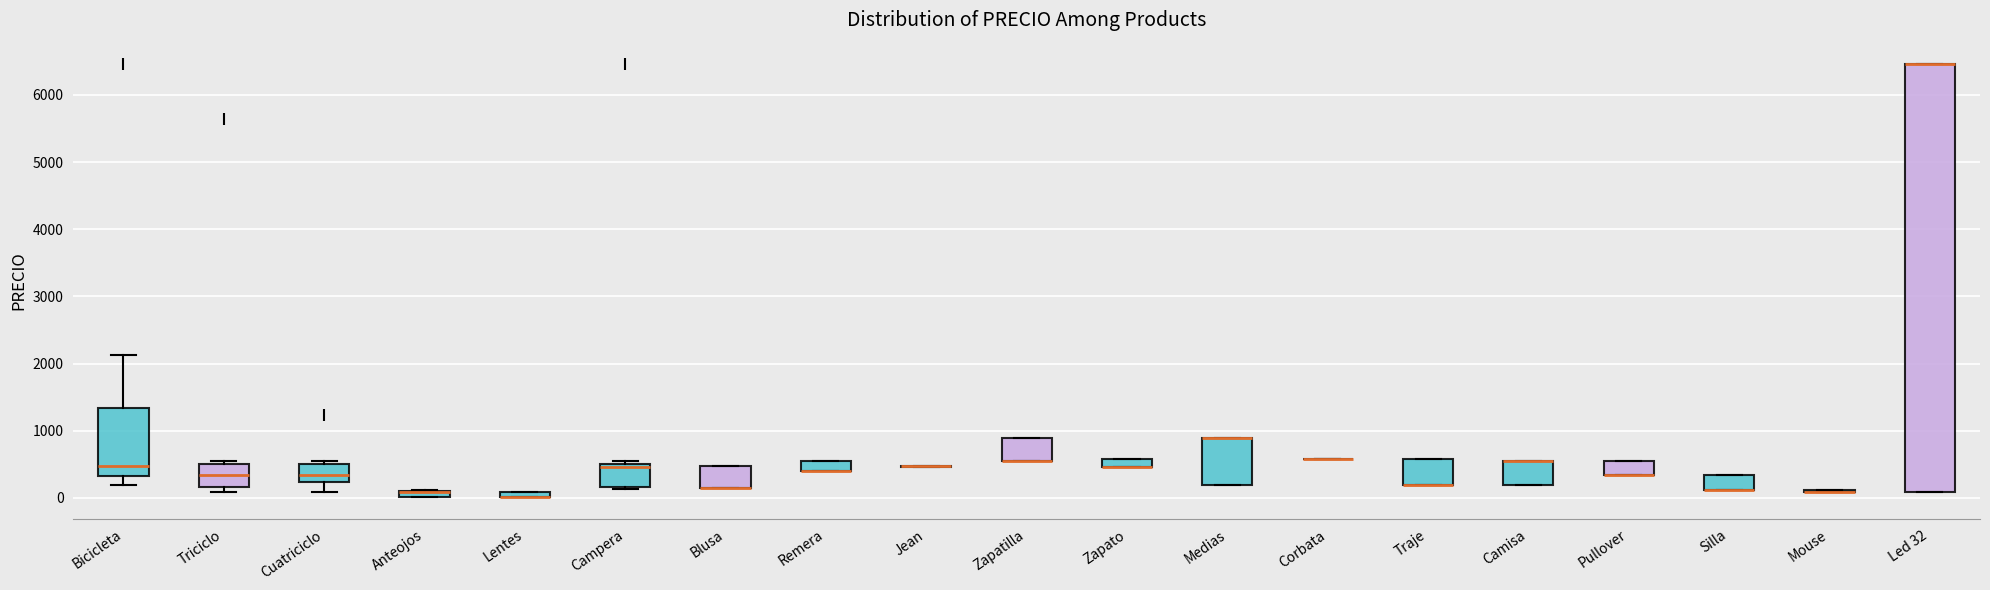

Comparing the boxes themselves (not the whiskers), which one is the tallest?

Led 32